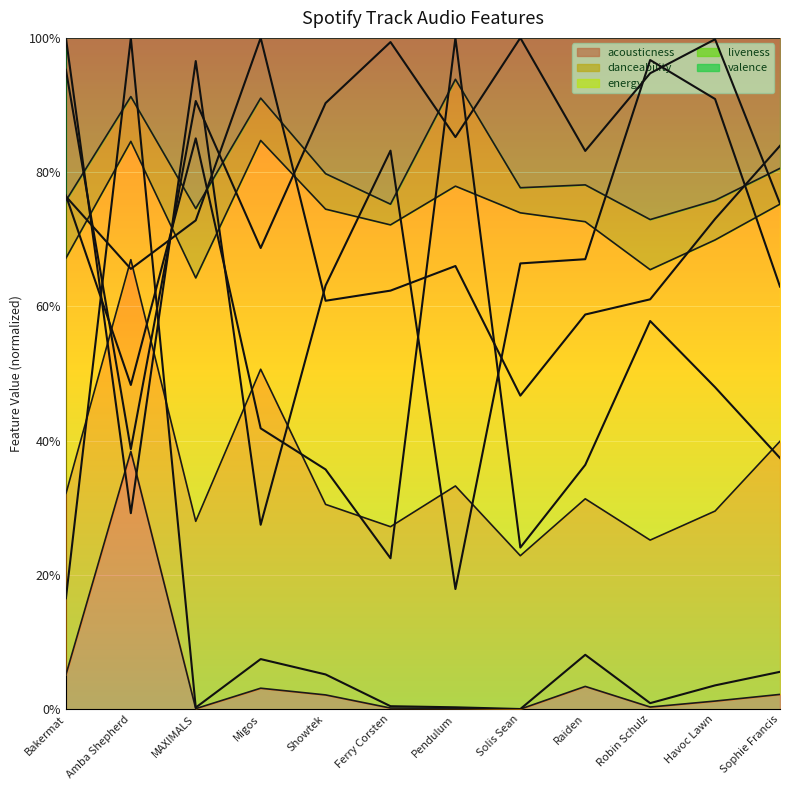

What is the sum of the values at Sophie Francis and Havoc Lawn?

0.1